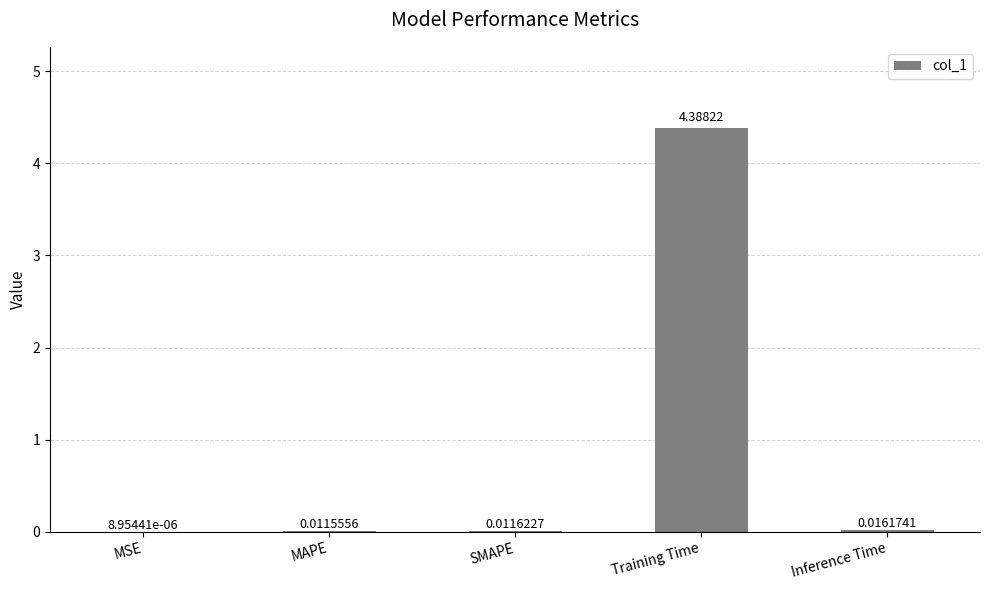

What is the greatest value displayed?

4.4